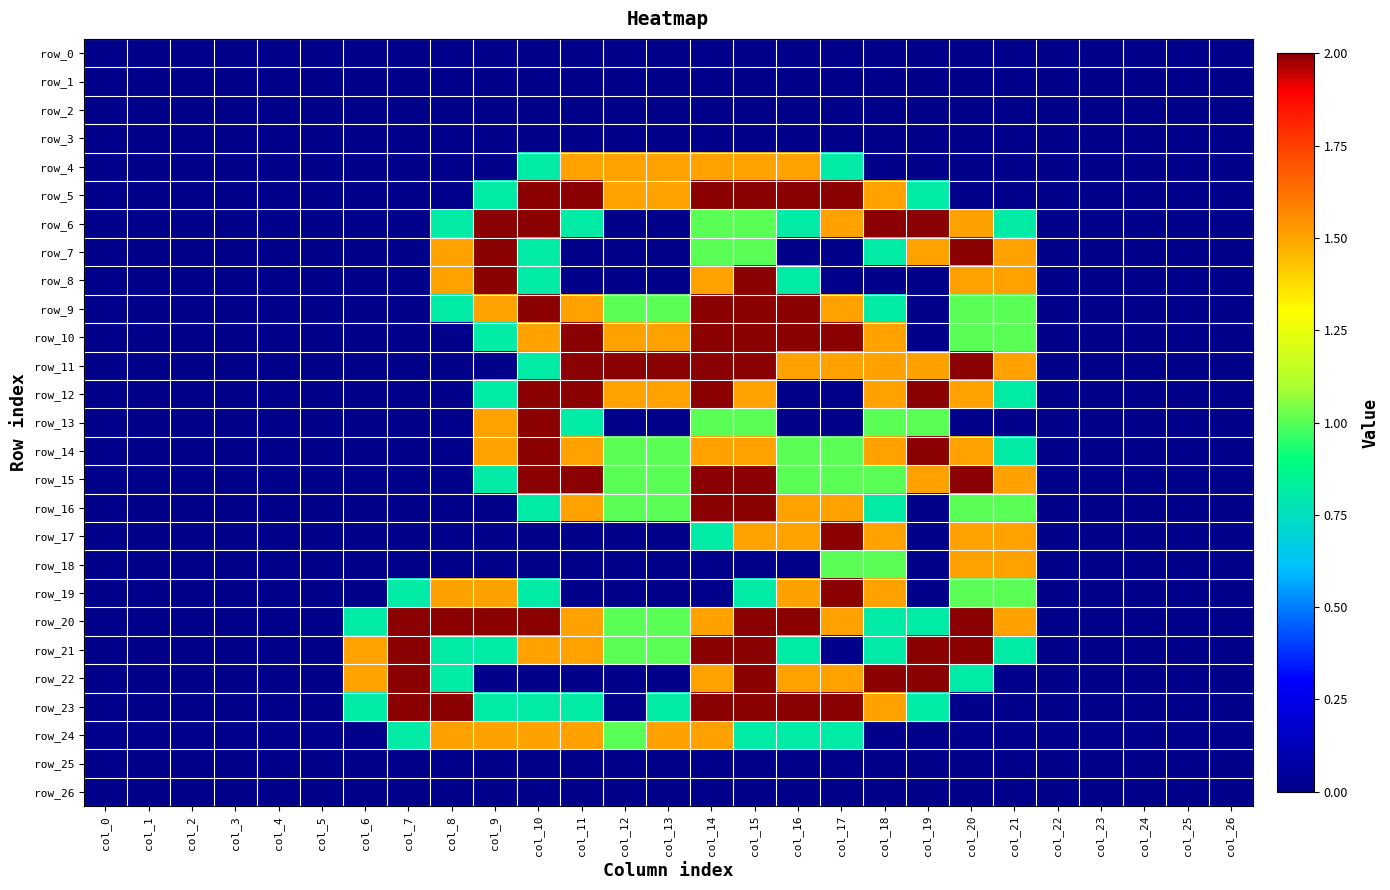

At which category is the sum across all series the highest?

col_15